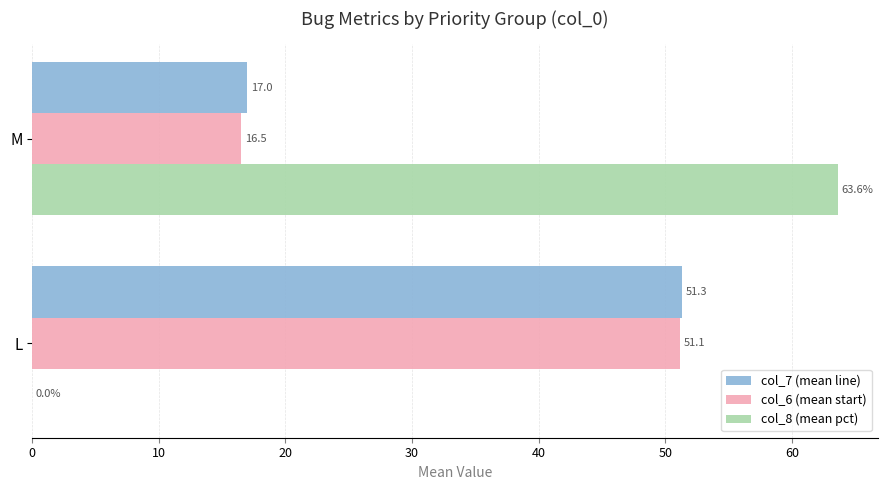

At which label does col_8 (mean pct) reach its peak?

M